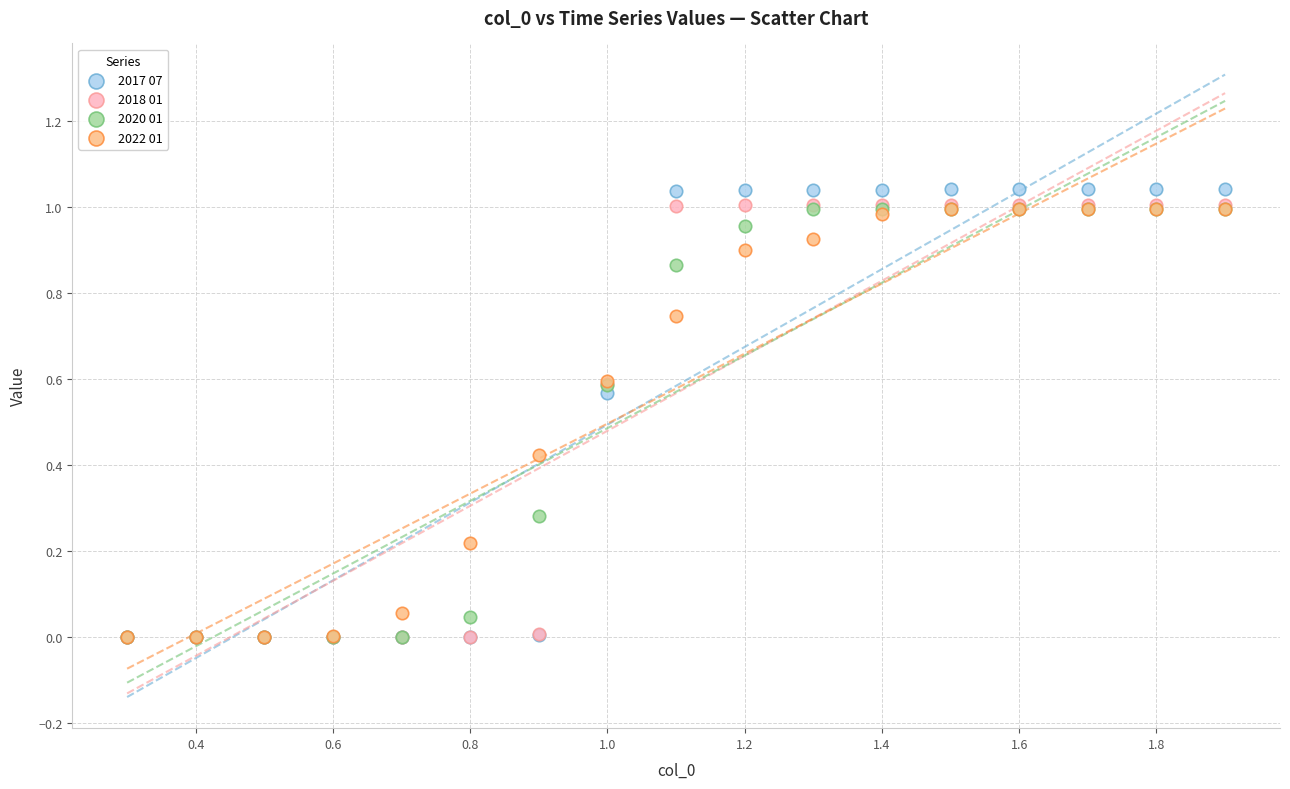

Which series has the largest Y range (max minus min)?

2017 07